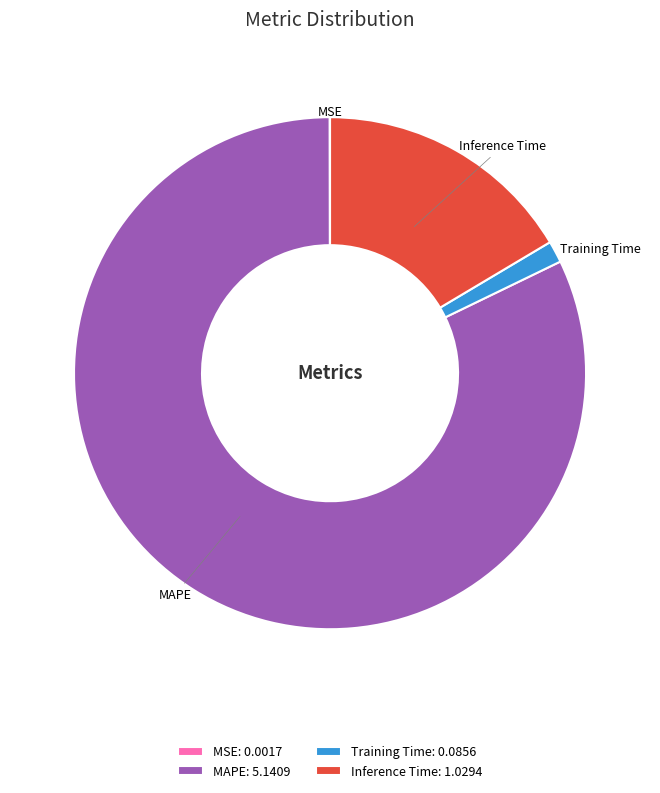

Which has a higher value, Training Time: 0.0856 or MAPE: 5.1409?

MAPE: 5.1409